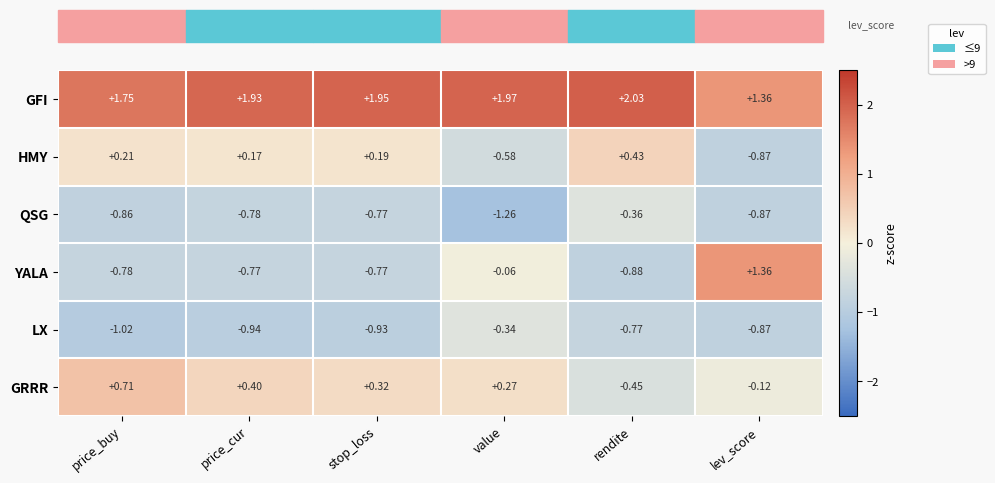

Which series has the largest range (max minus min)?

YALA